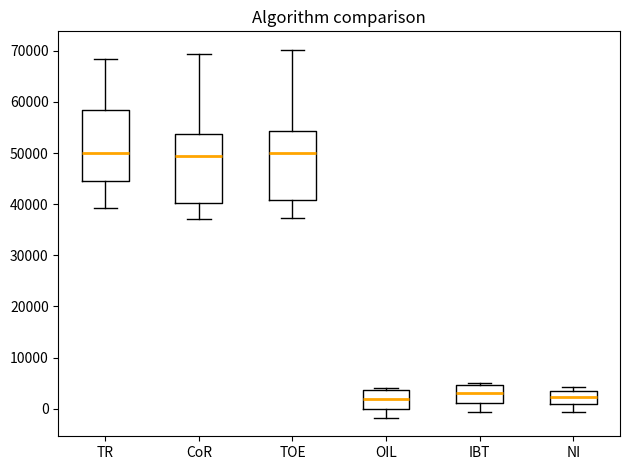

Reading left to right, transcribe this box plot: for each box, give where its median line is, the range the box spans, and where its two whiskers end, as read against the y-axis. The values are not printed on the chart, so give them approximately, as read against the axis.

TR: median 50000, box 45000 to 58000, whiskers 39000 to 68000
CoR: median 50000, box 40000 to 54000, whiskers 37000 to 69000
TOE: median 50000, box 41000 to 54000, whiskers 37000 to 70000
OIL: median 2000, box 0 to 4000, whiskers -2000 to 4000 (just above the box's upper edge)
IBT: median 3000, box 1000 to 5000, whiskers -1000 to 5000 (just above the box's upper edge)
NI: median 2000, box 1000 to 4000, whiskers -1000 to 4000 (just above the box's upper edge)